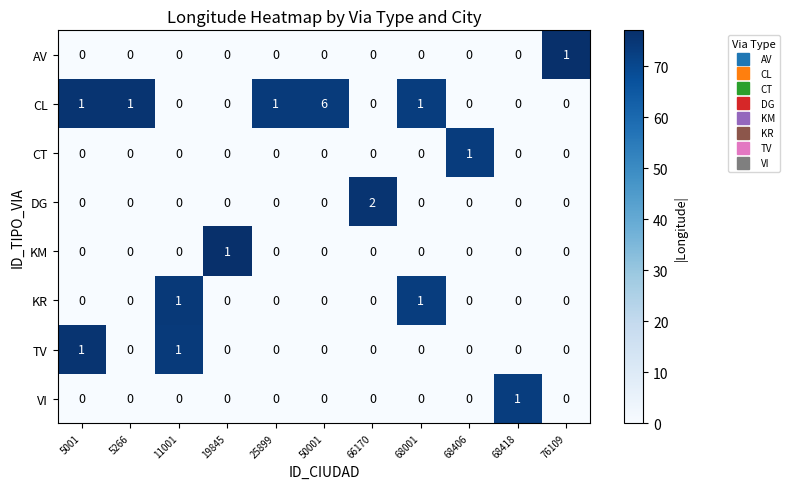

Which series has the largest total across all categories?

CL